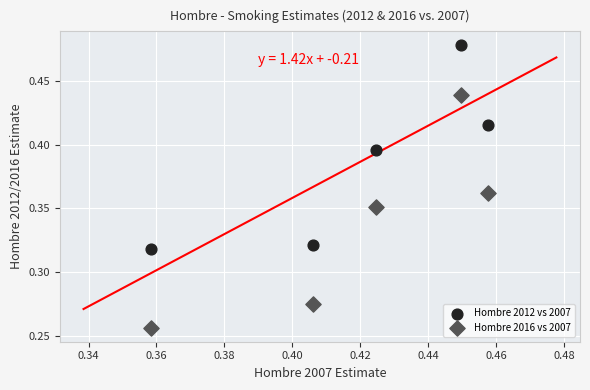

What are all the series names shown in the legend?

Hombre 2012 vs 2007, Hombre 2016 vs 2007